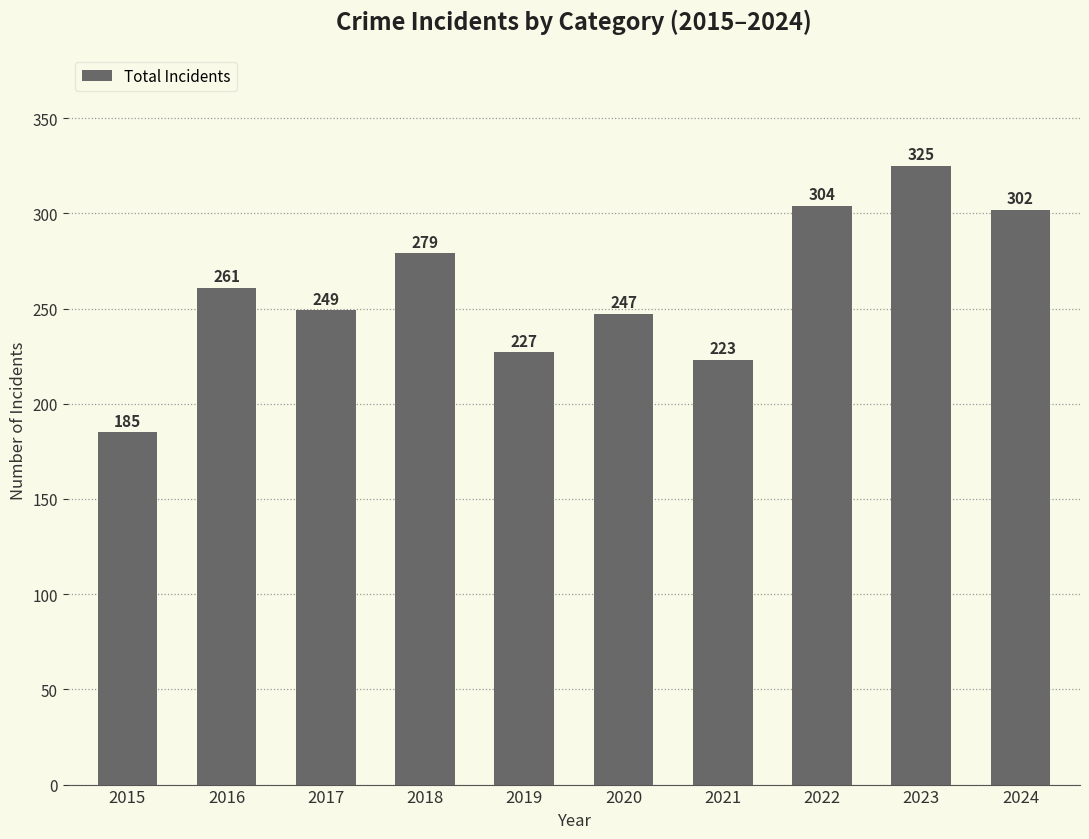

List the labels in order of value, smallest first.

2015, 2021, 2019, 2020, 2017, 2016, 2018, 2024, 2022, 2023